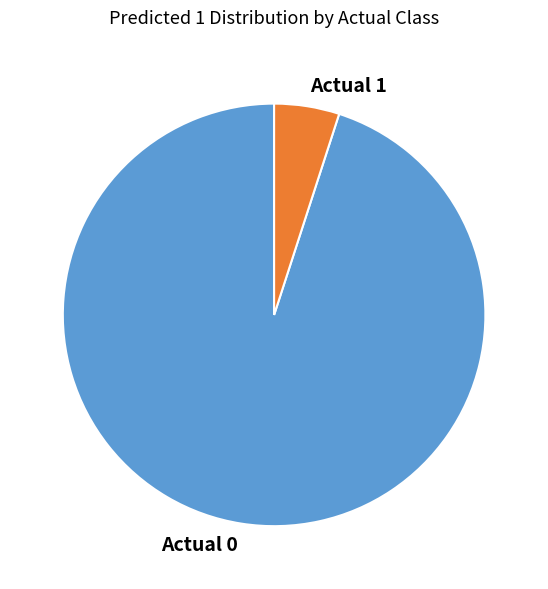

Between Actual 0 and Actual 1, which is larger?

Actual 0